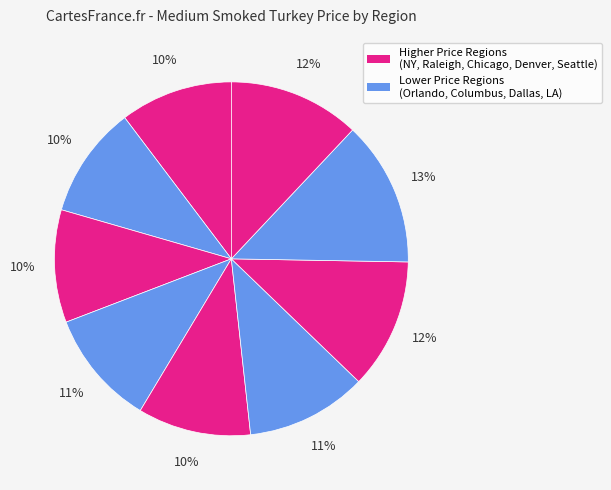

Count the number of slices in the pie.

9